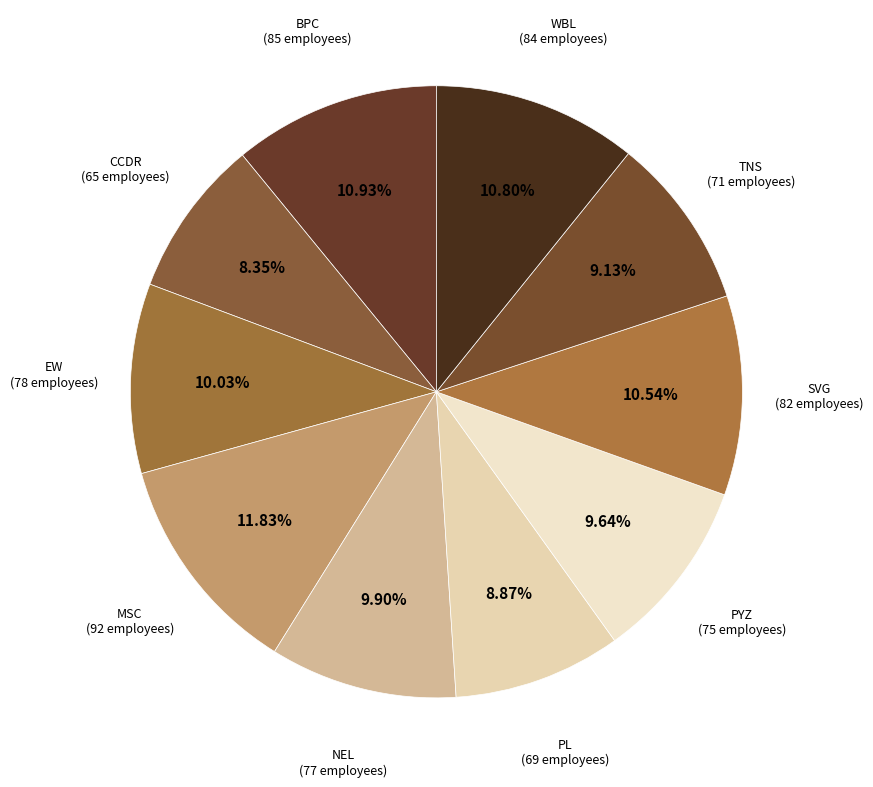

What is the ratio of the value at PL to the value at WBL?

0.8